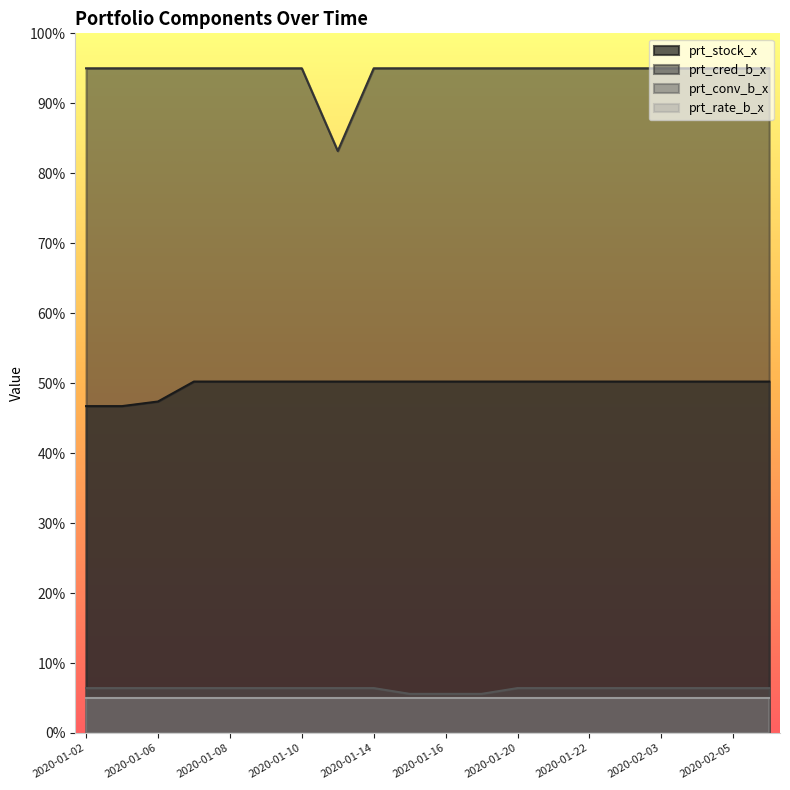

What position from the right is 2020-01-14?

12